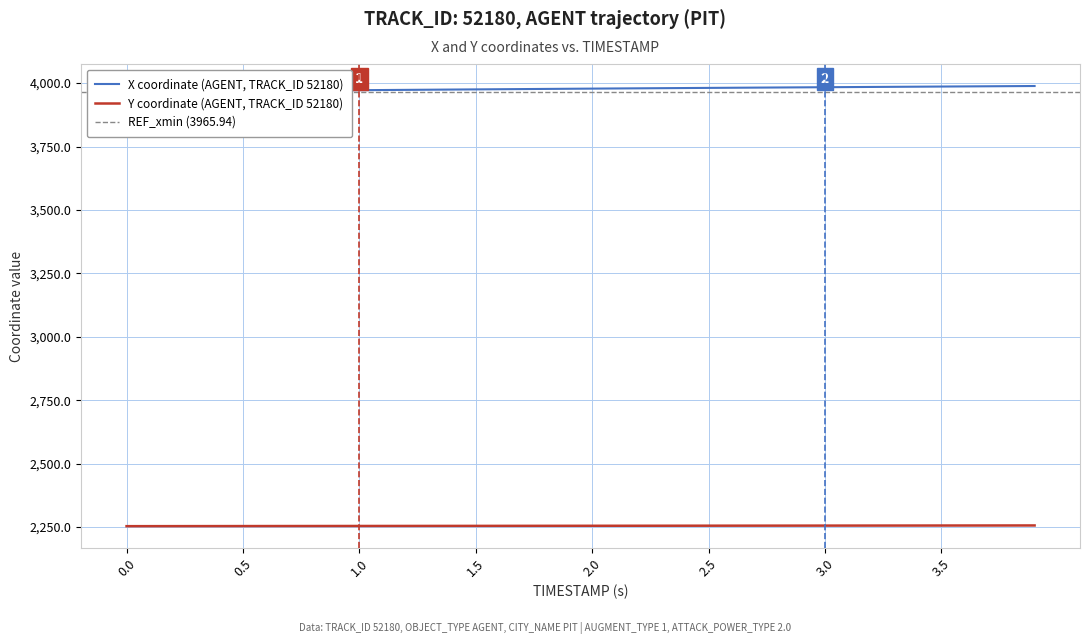

What is the maximum value for Y coordinate (AGENT, TRACK_ID 52180)?

2256.6